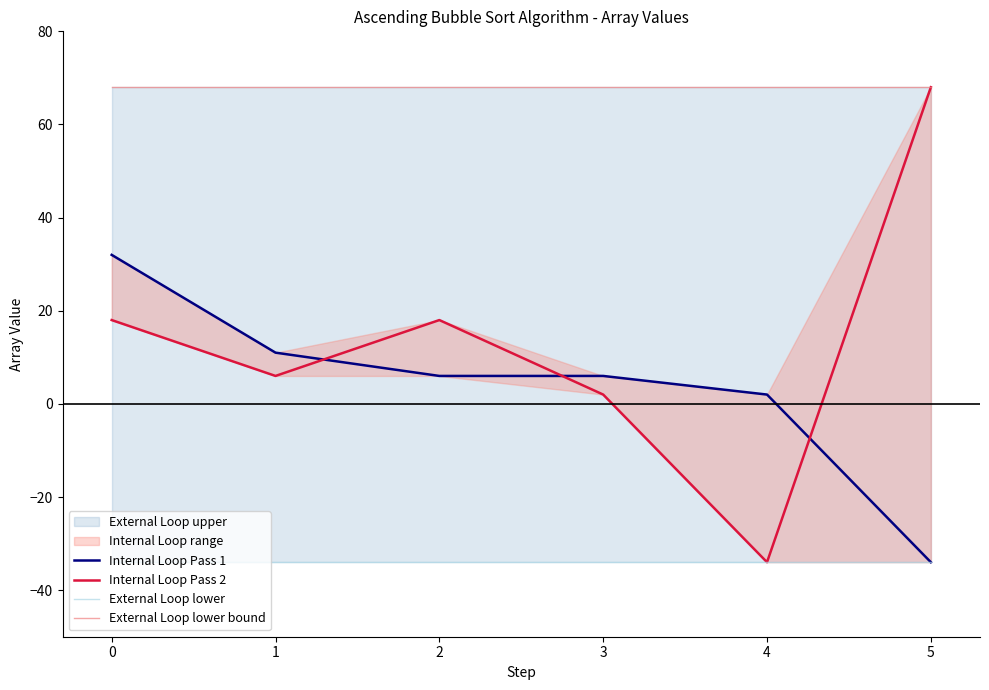

True or false: External Loop lower has a value of -34 at 0.

True